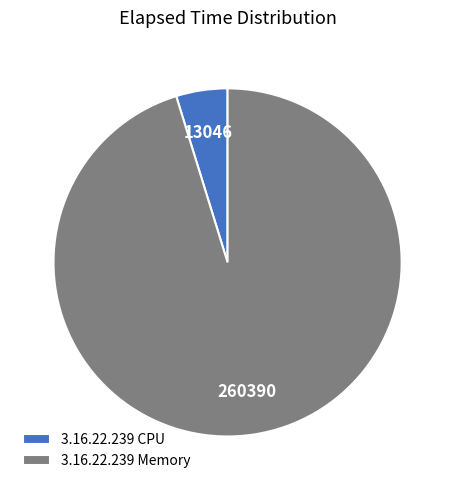

Is there any slice that represents more than half of the pie?

Yes